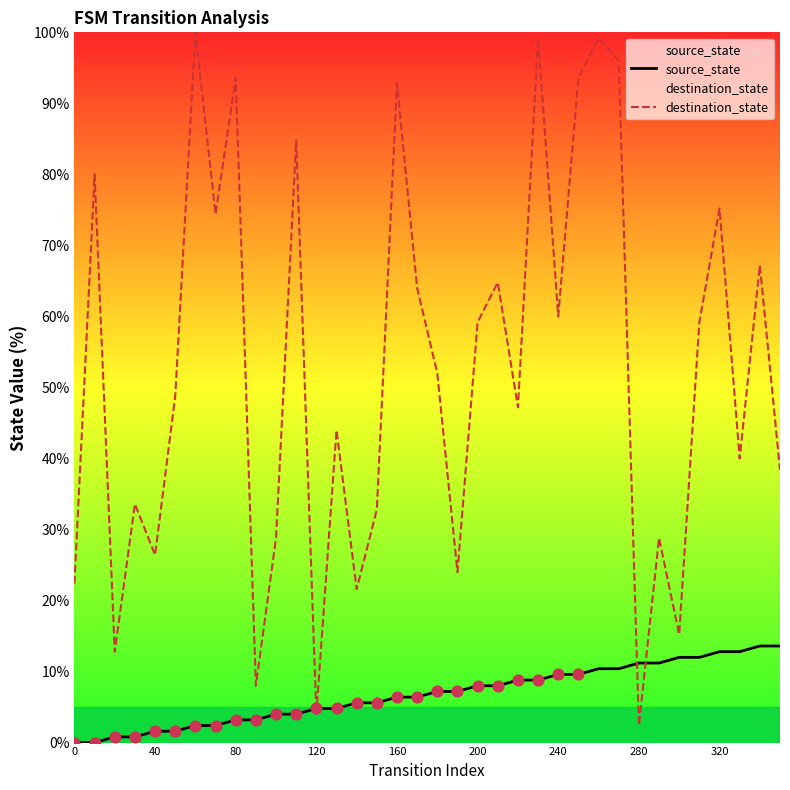

At which category is the sum across all series the highest?

26